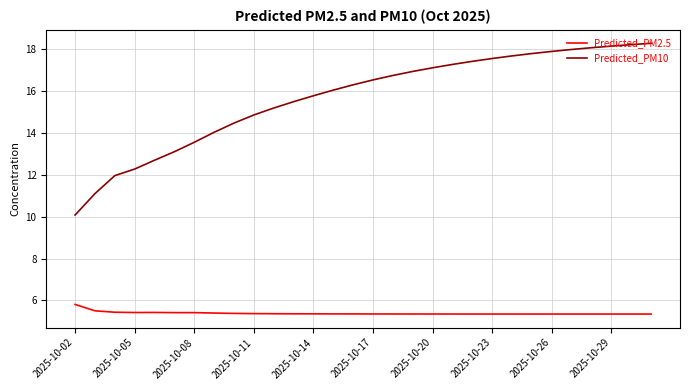

What is the maximum value for Predicted_PM2.5?

5.8